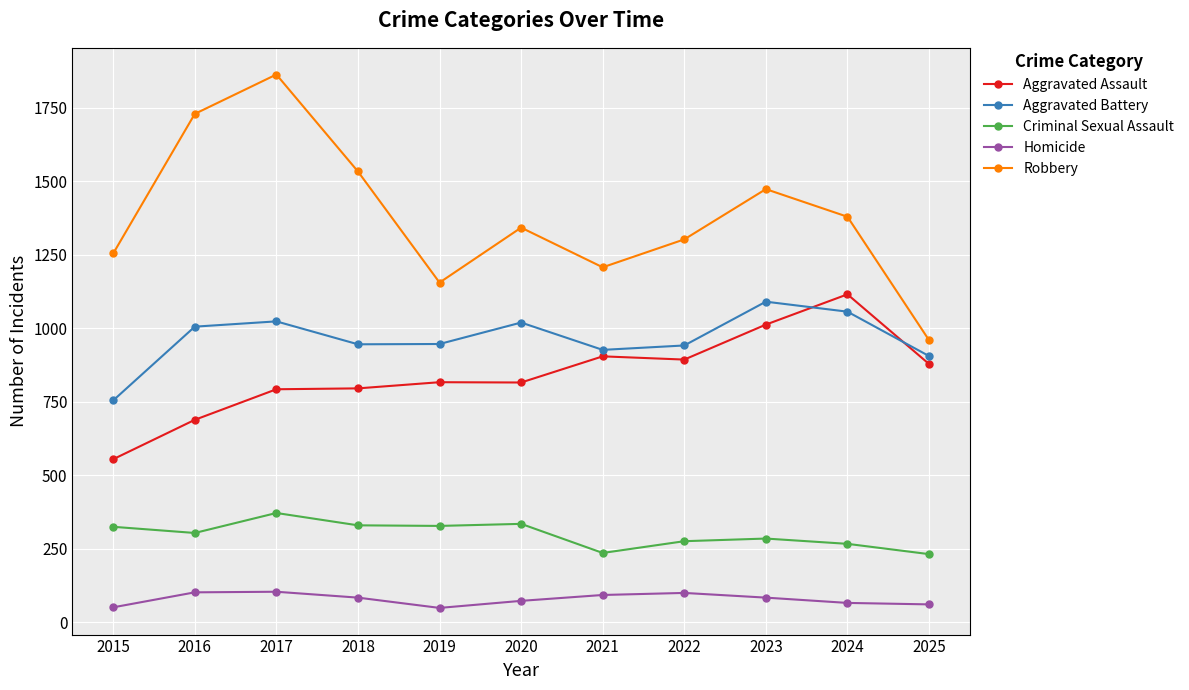

What is the value of the Homicide point at the 2nd from the left?

101